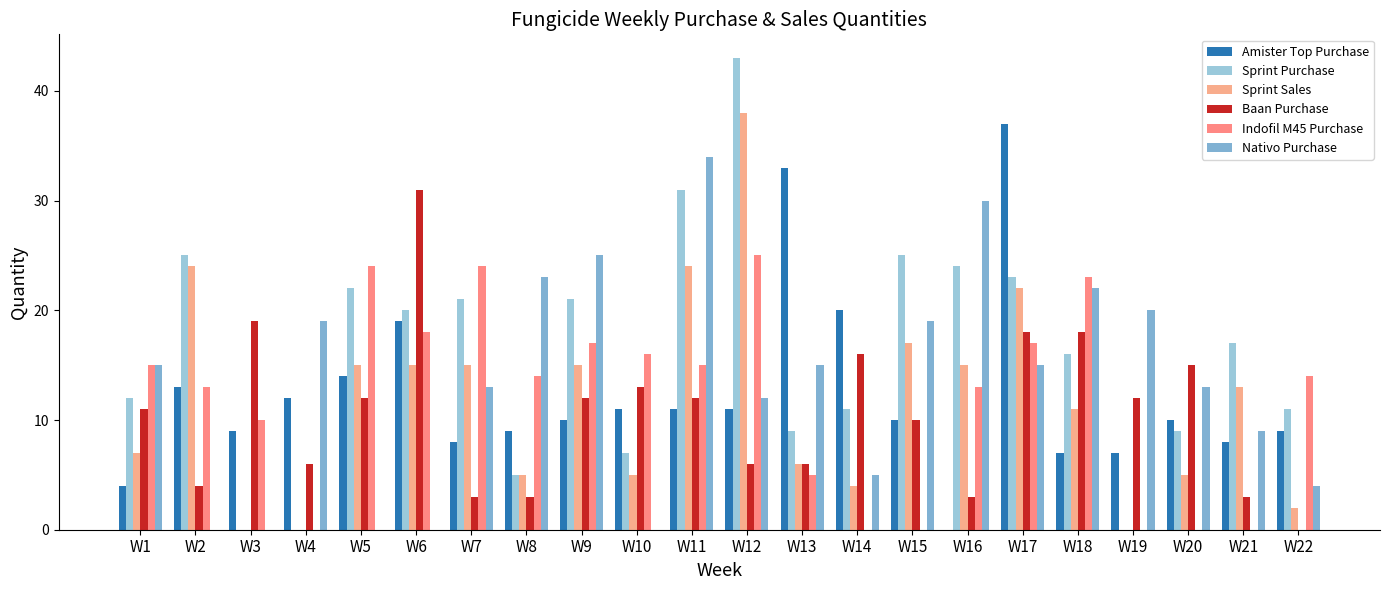

What is the sum of the Indofil M45 Purchase values at W12 and W6?

43